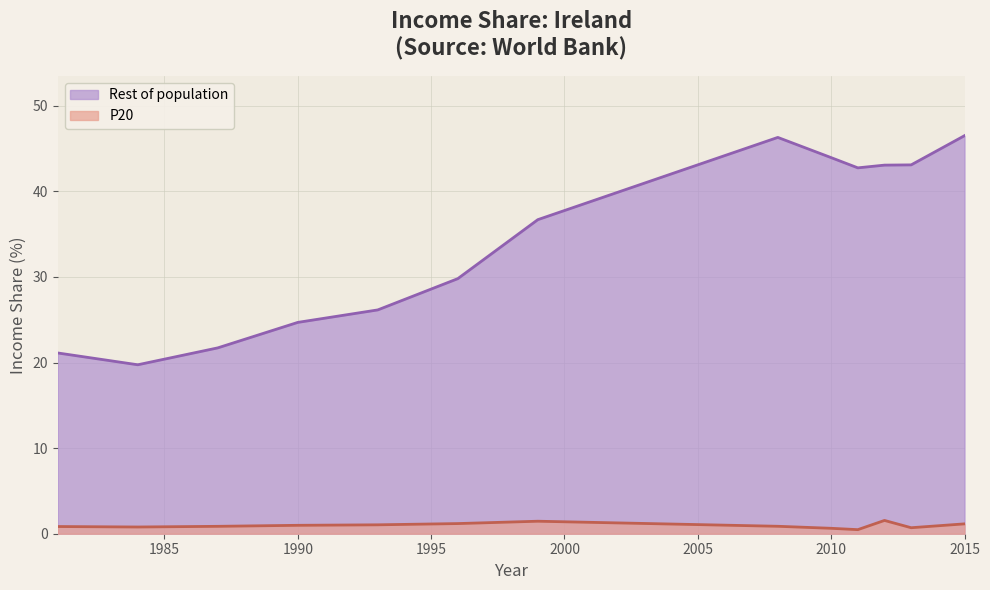

In P20, how many points are higher than both neighbors (excluding endpoints)?

2